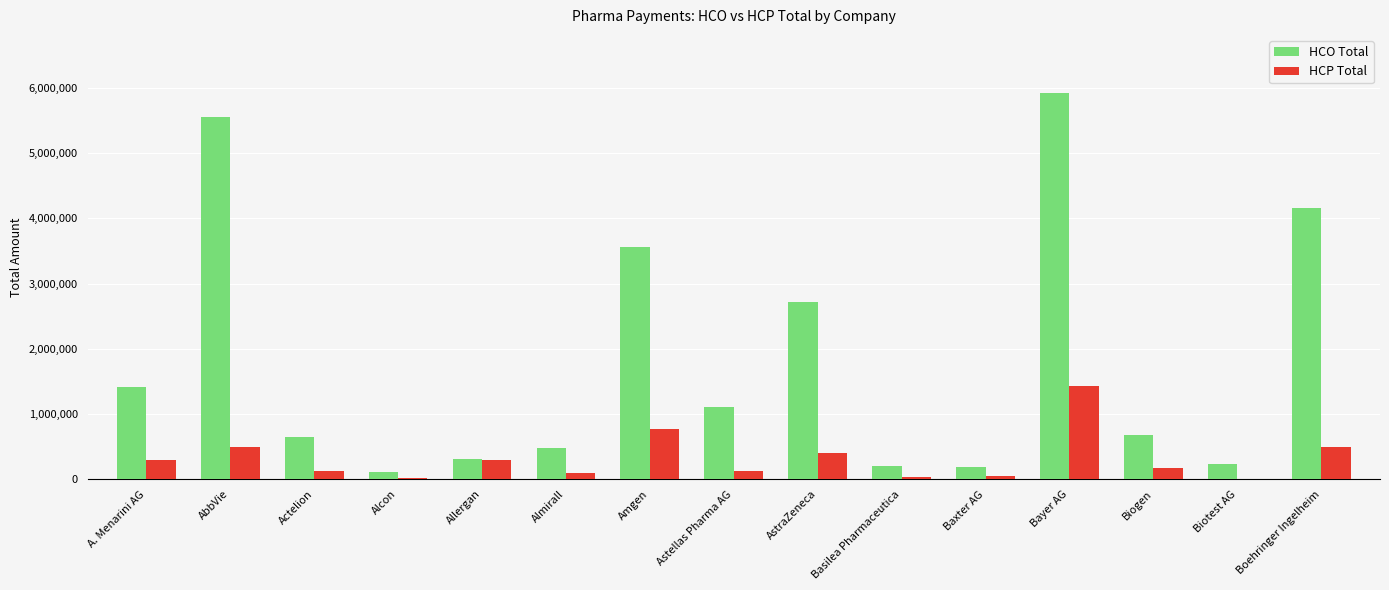

Where is HCO Total nearest to the value 3016823?

AstraZeneca